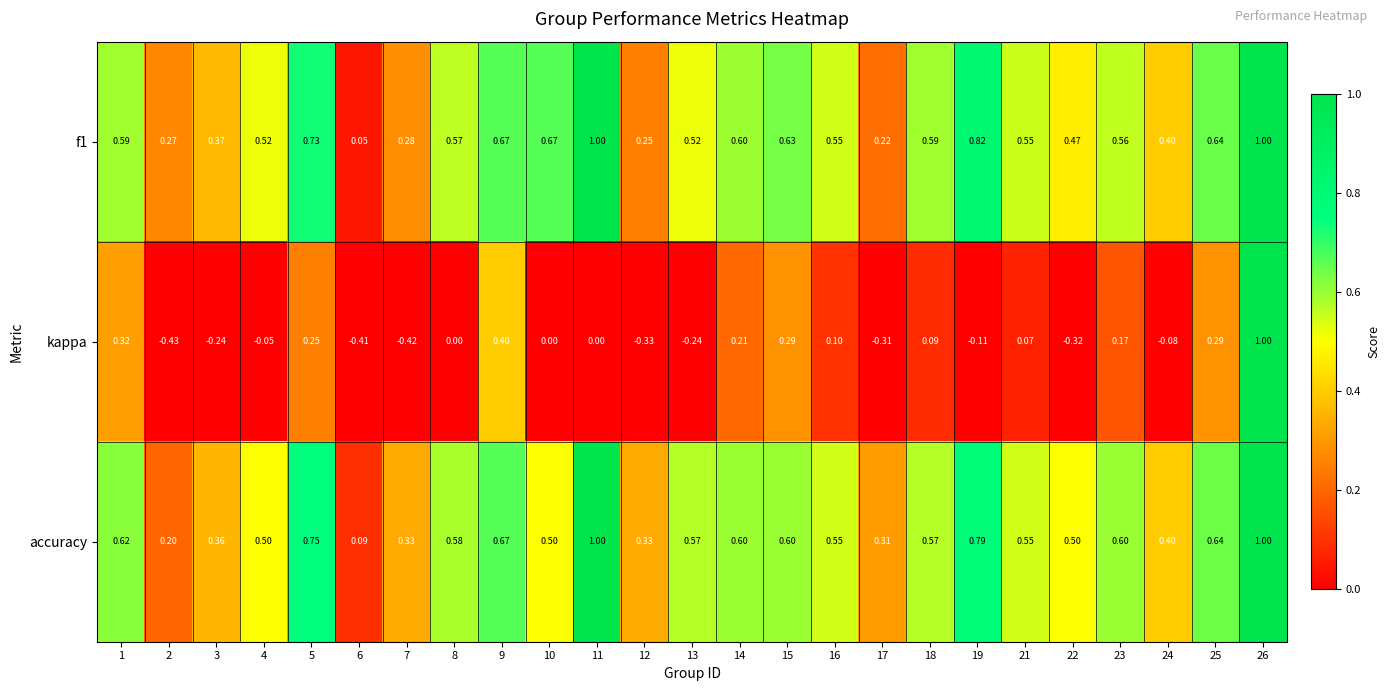

What is the total value across all series at 26?

3.0